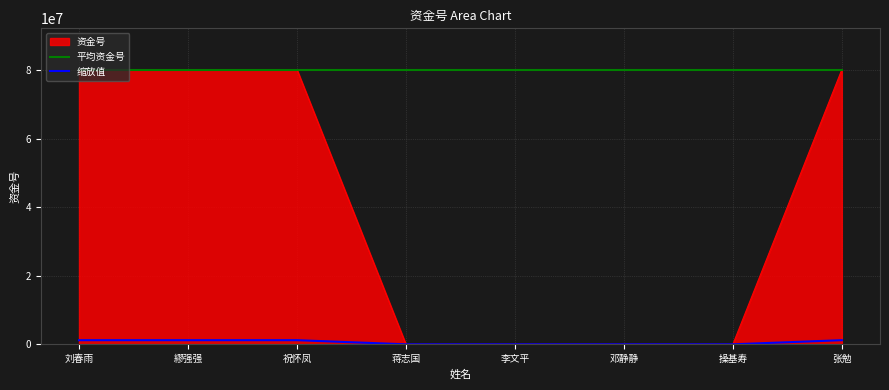

Rank the series by their average value, from highest to lowest.

平均资金号, 资金号, 缩放值